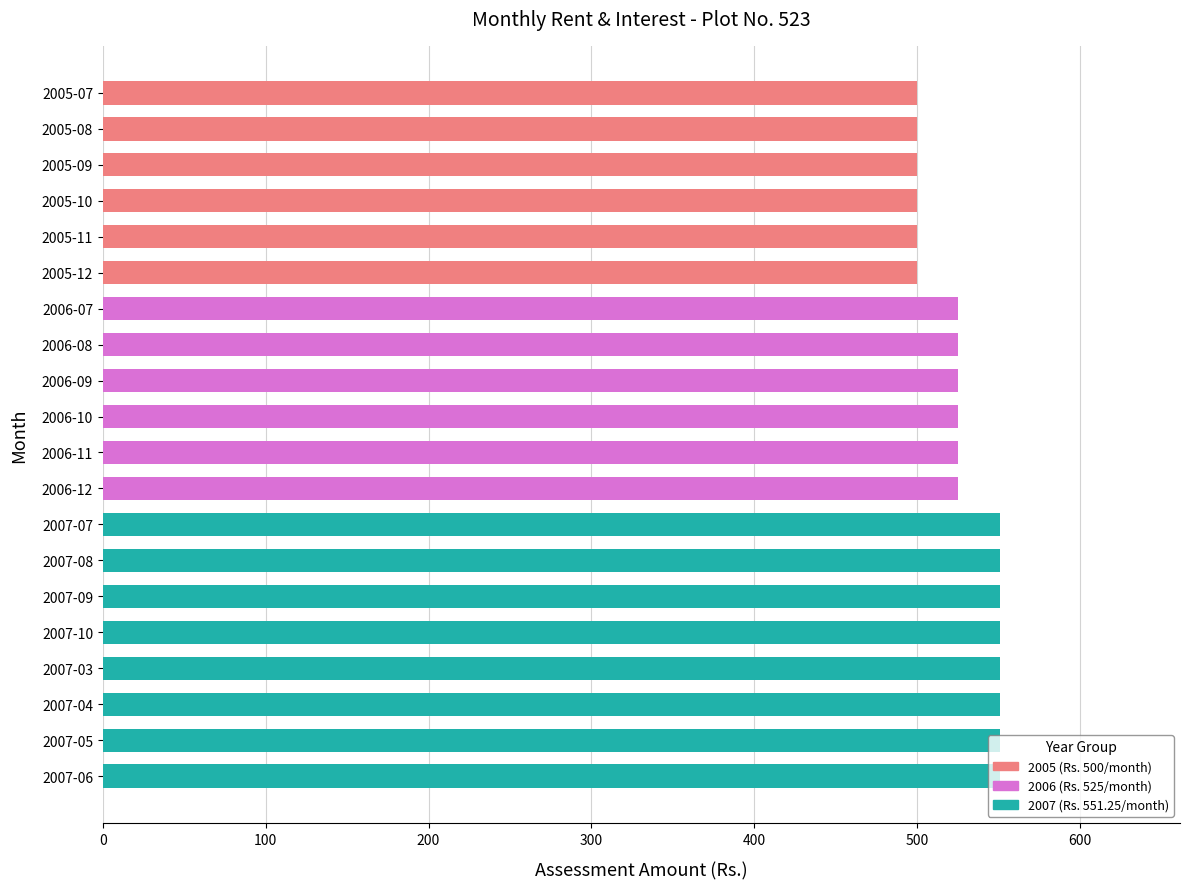

What is the smallest value displayed?

500.0